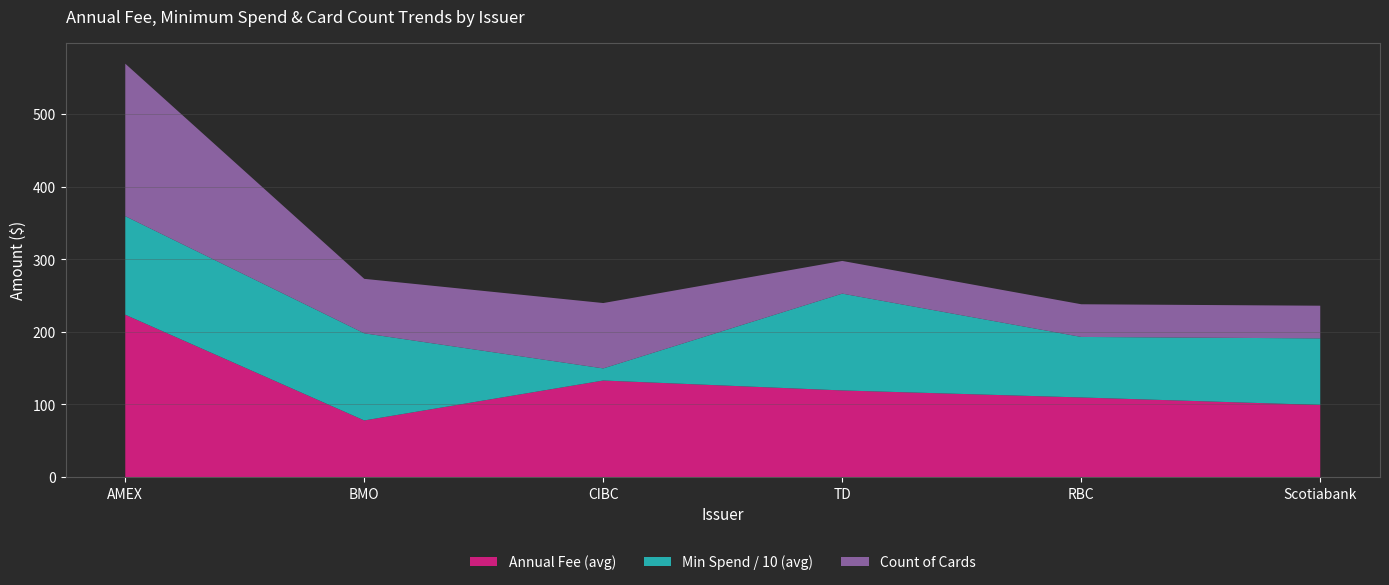

At which category is the sum across all series the highest?

AMEX